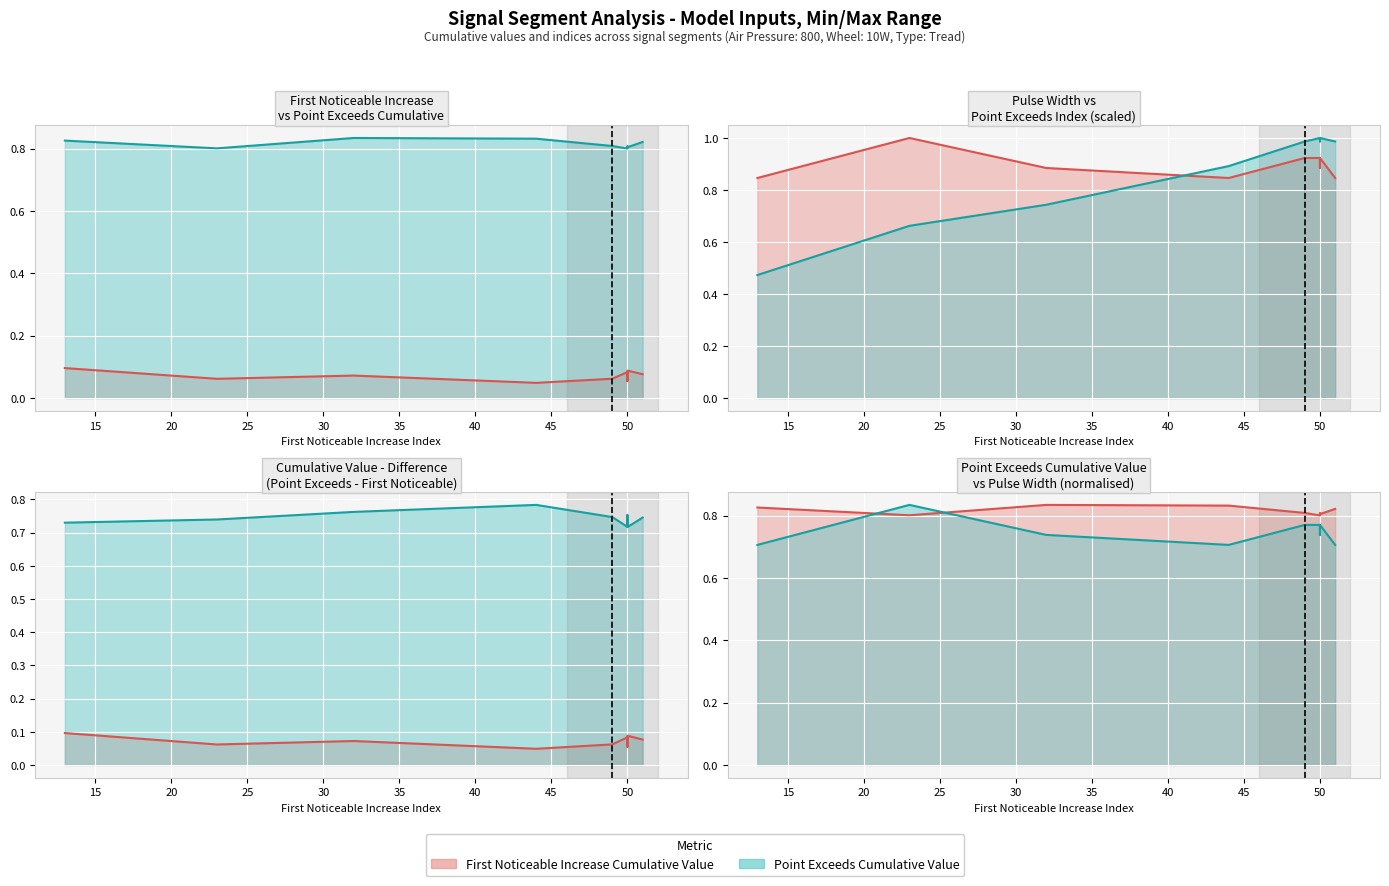

In First_Noticeable_Increase_Cumulative_Value, how many points are lower than both neighbors (excluding endpoints)?

1